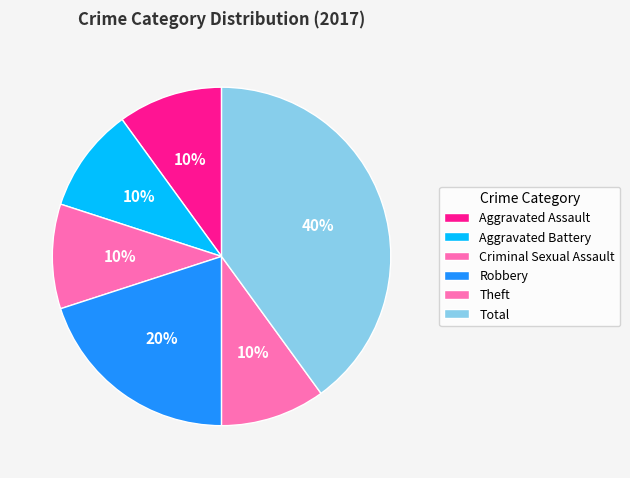

Approximately how many times larger is the value at Criminal Sexual Assault compared to Robbery?

0.5